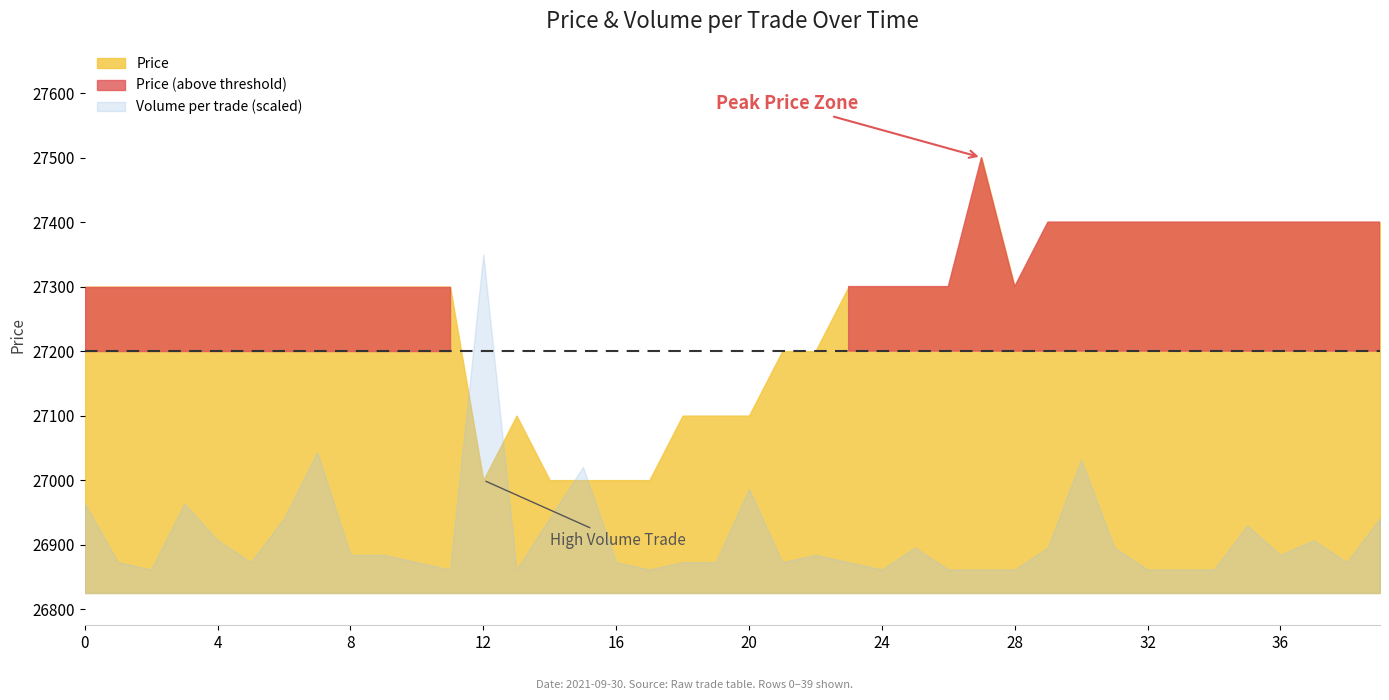

True or false: Price and Volume_per_trade cross at least once.

False